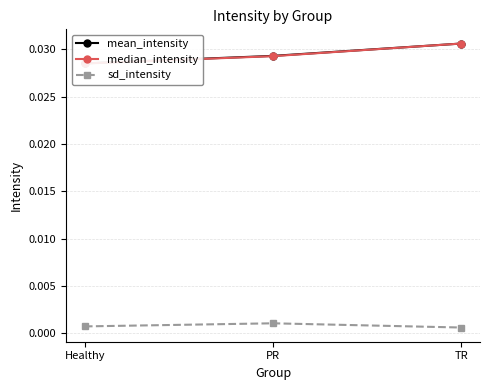

Which series has the largest total across all categories?

mean_intensity